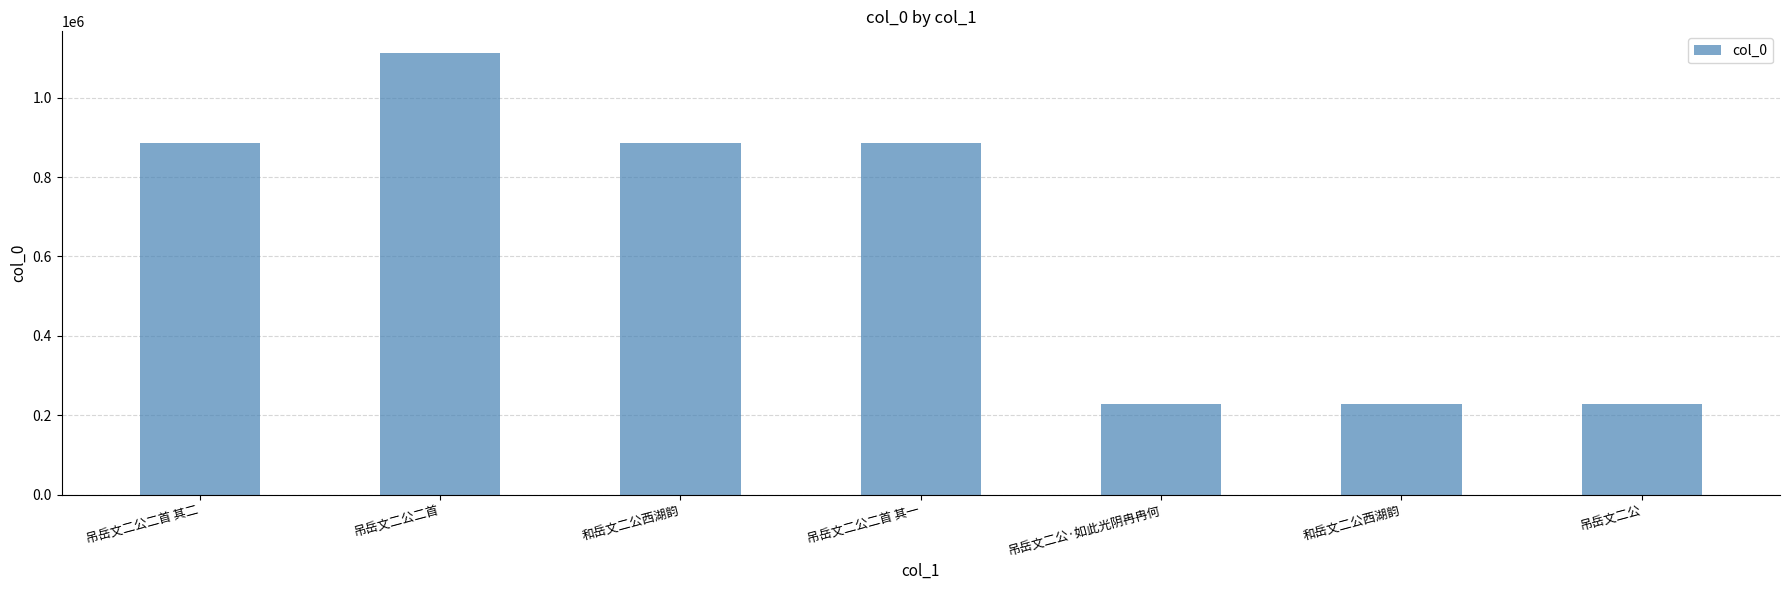

Reading right to left, list all the values displayed in this chart.

吊岳文二公=226930	和岳文二公西湖韵=227009	吊岳文二公·如此光阴冉冉何=226931	吊岳文二公二首 其一=886690	和岳文二公西湖韵=886723	吊岳文二公二首=1111495	吊岳文二公二首 其二=886689